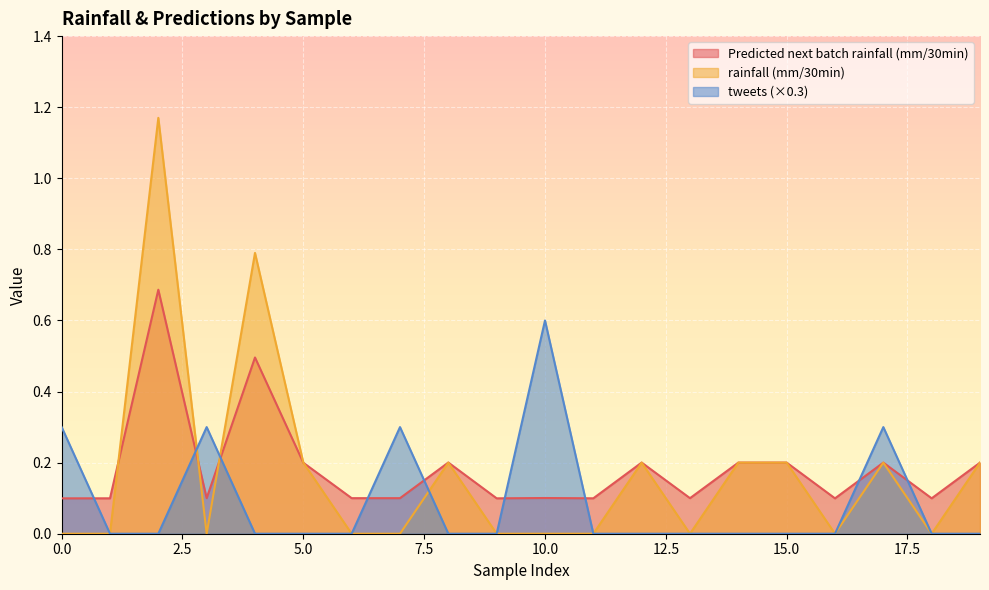

The tweets series shows 0.0 at 1. True or false?

True